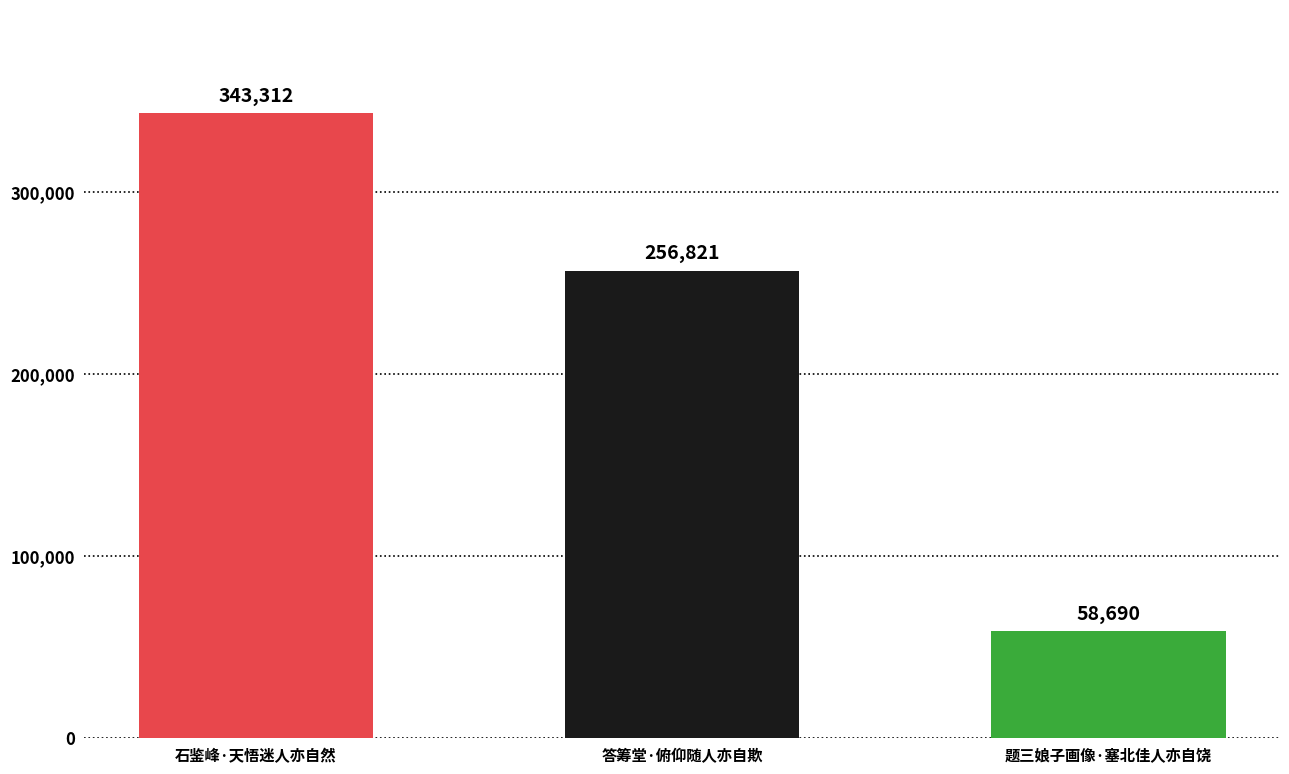

What is the difference between the values at 答筹堂·俯仰随人亦自欺 and 石鉴峰·天悟迷人亦自然?

86491